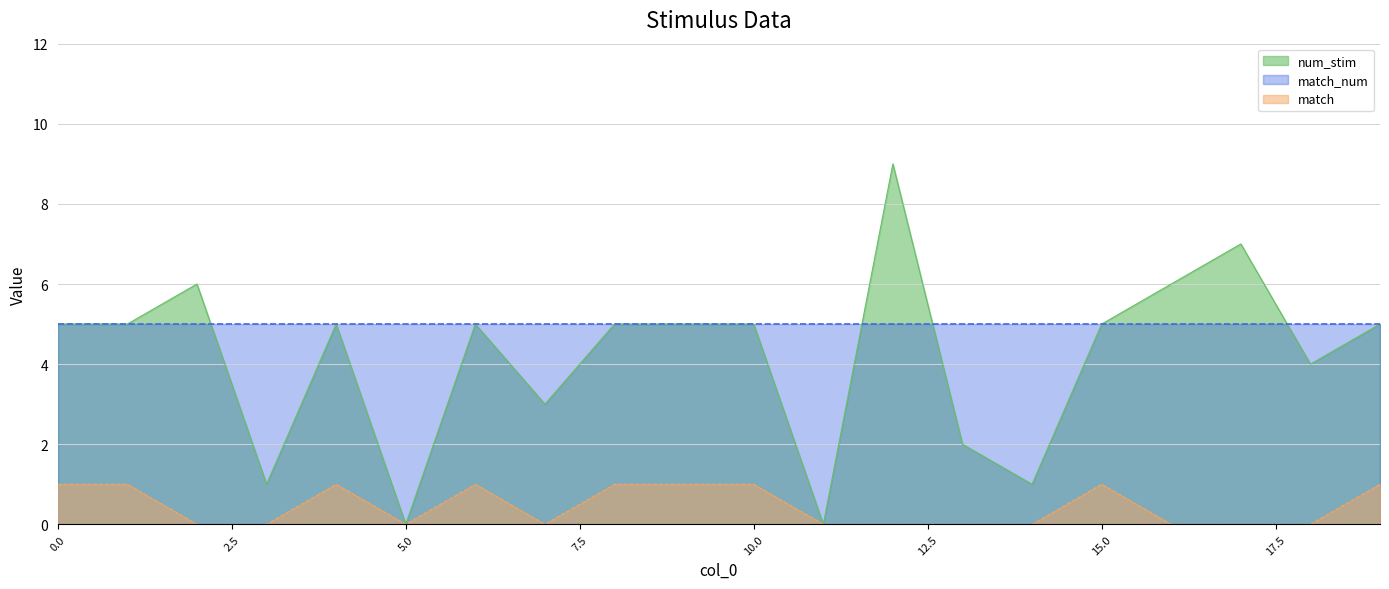

Is it true that num_stim equals 7 at 9?

False